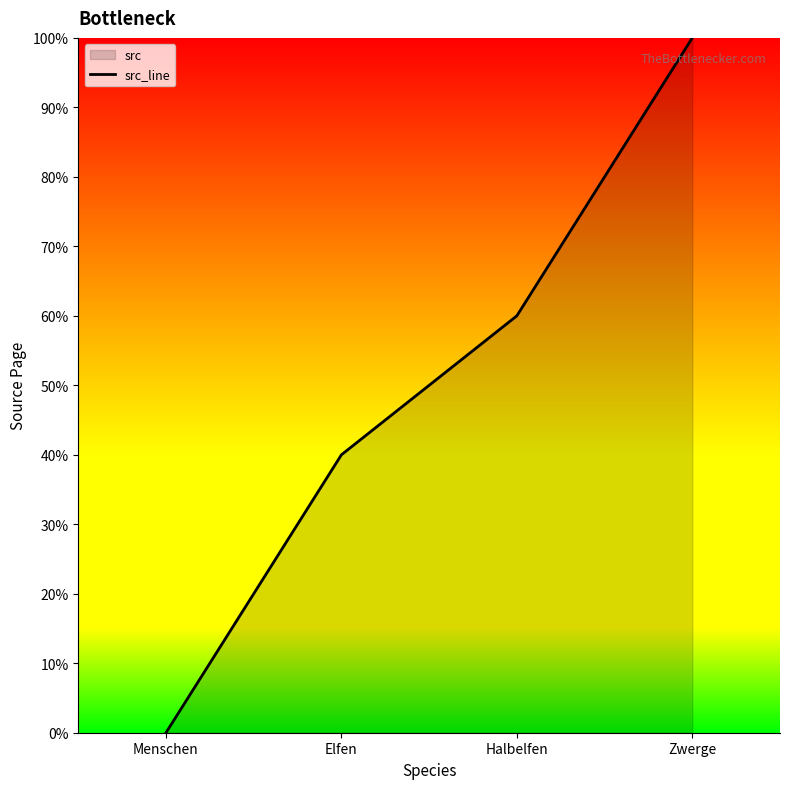

Does the chart display data point markers on the line(s)?

No